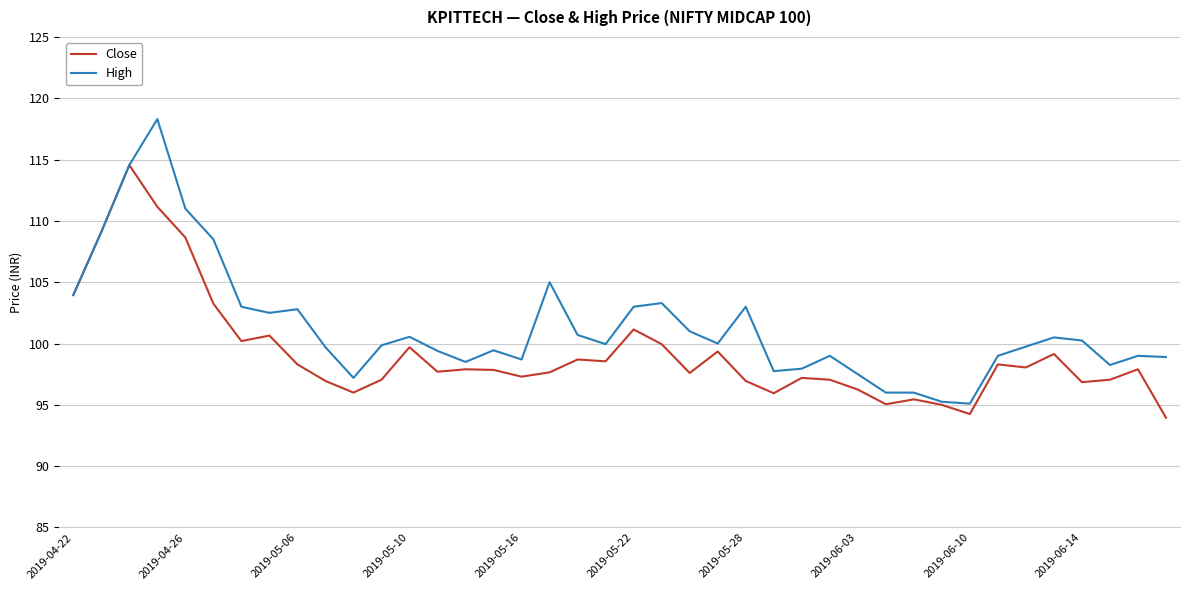

Rank the series by their maximum value, from lowest to highest.

Close, High